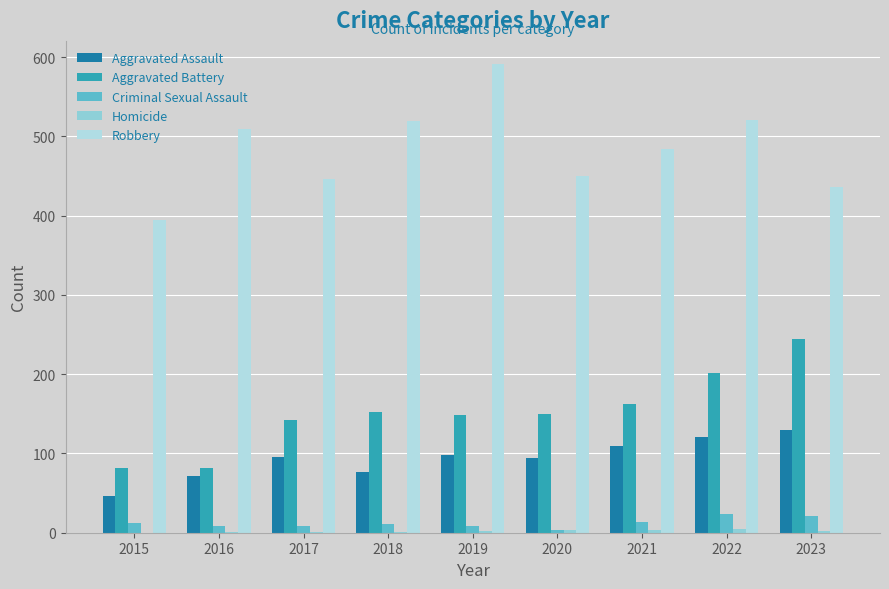

Which category has the highest value across all series?

2019